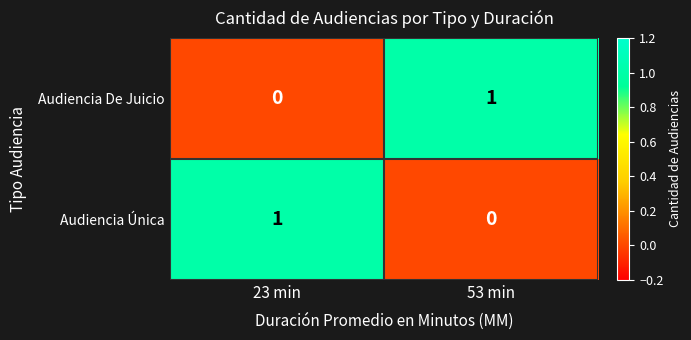

At 23 min, list the series in order from largest to smallest.

Audiencia Única, Audiencia De Juicio